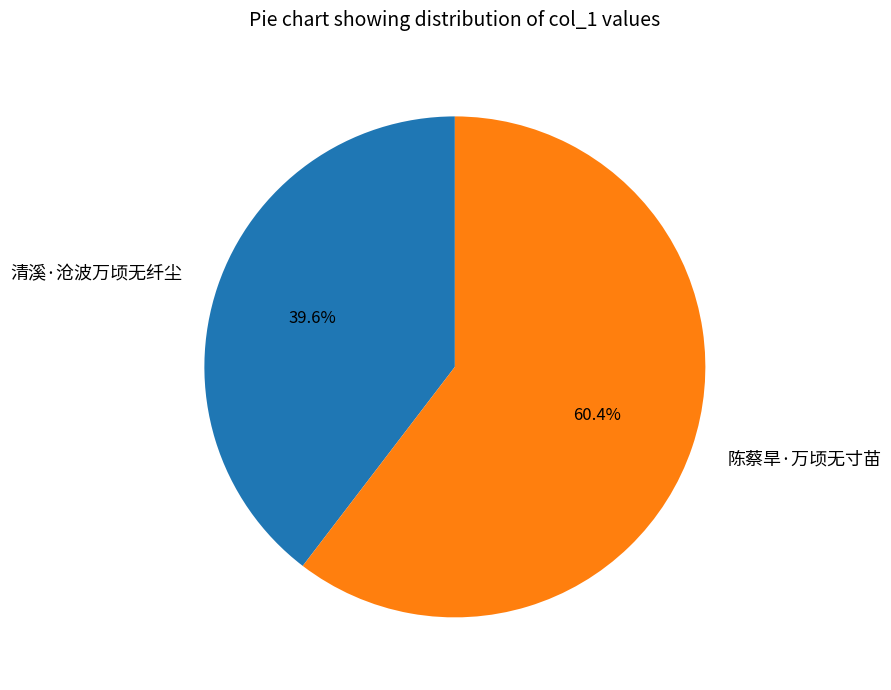

The 陈蔡旱·万顷无寸苗 slice represents 60% of the pie. True or false?

True